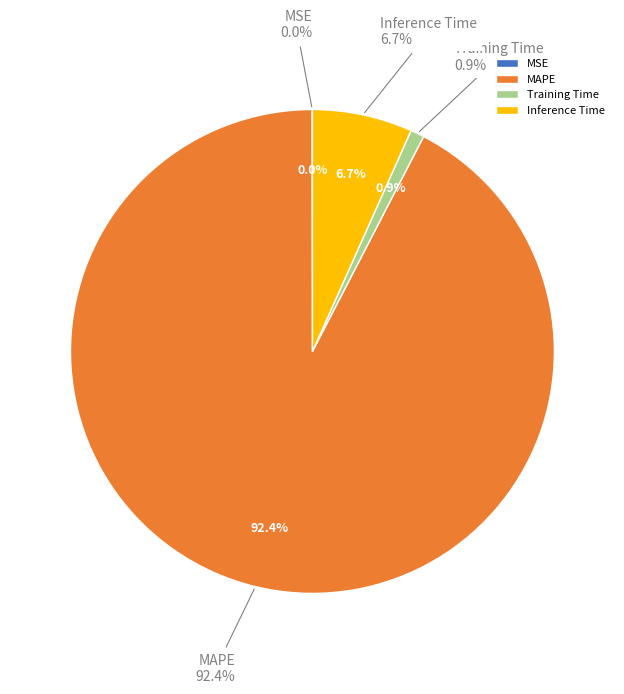

Combined, do MAPE and Training Time account for over 50%?

Yes